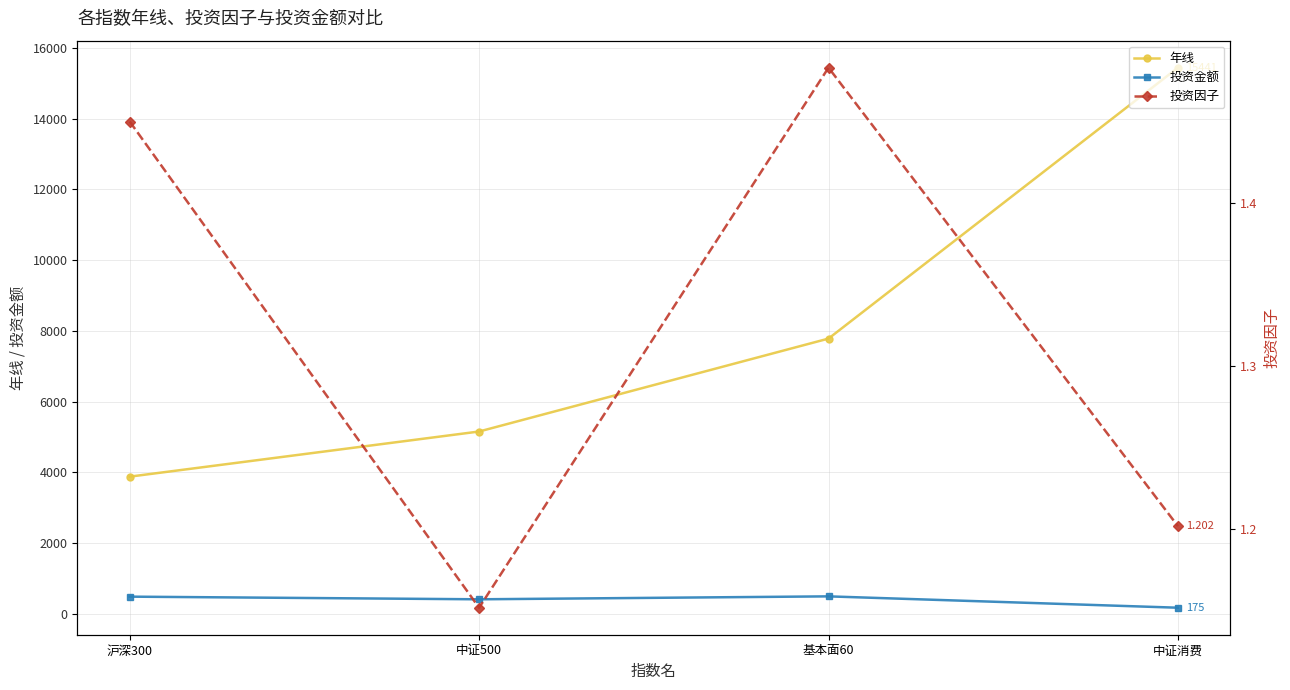

True or false: 投资因子 has a value of 0.7 at 中证500.

False